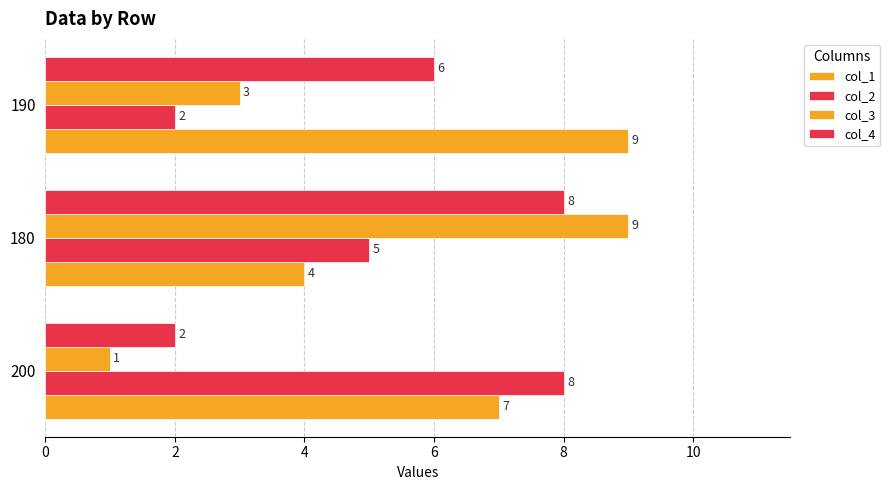

What is the value of the col_1 bar at the 2nd from the left?

4